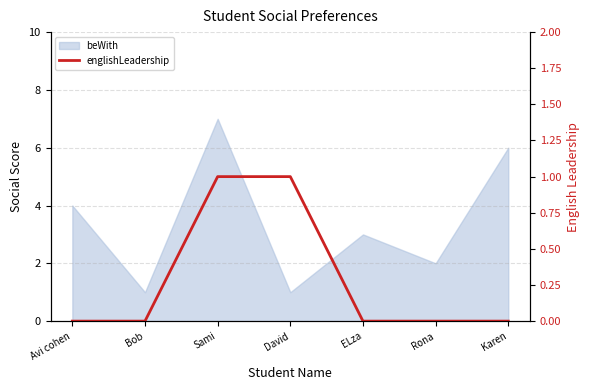

Reading left to right, what are all the values shown in this chart?

0	0	1	1	0	0	0